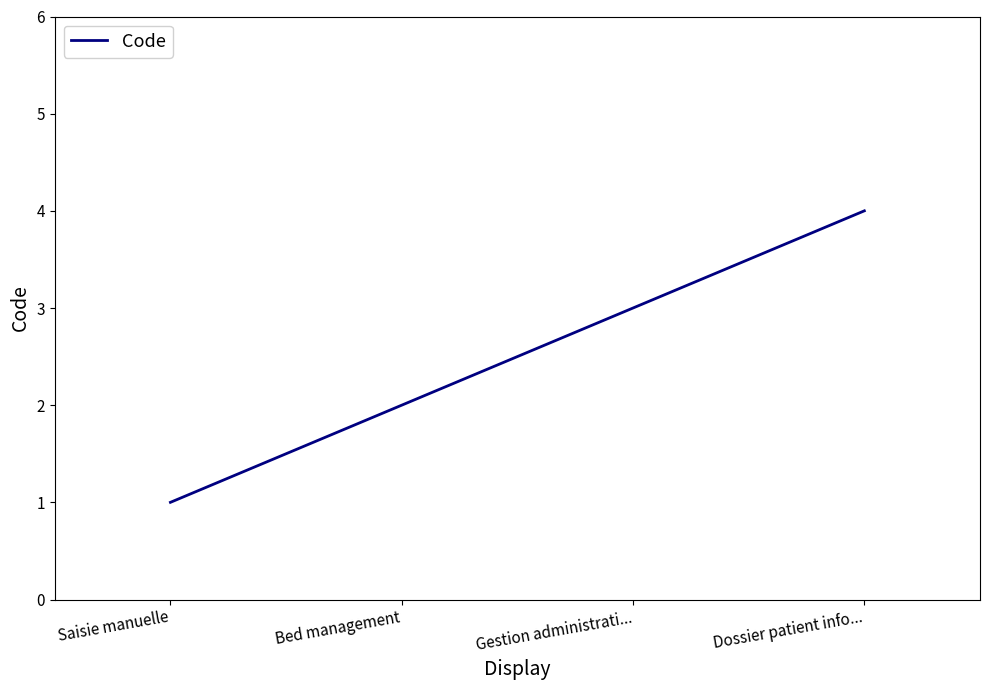

Where is the data nearest to the value 2?

Bed management